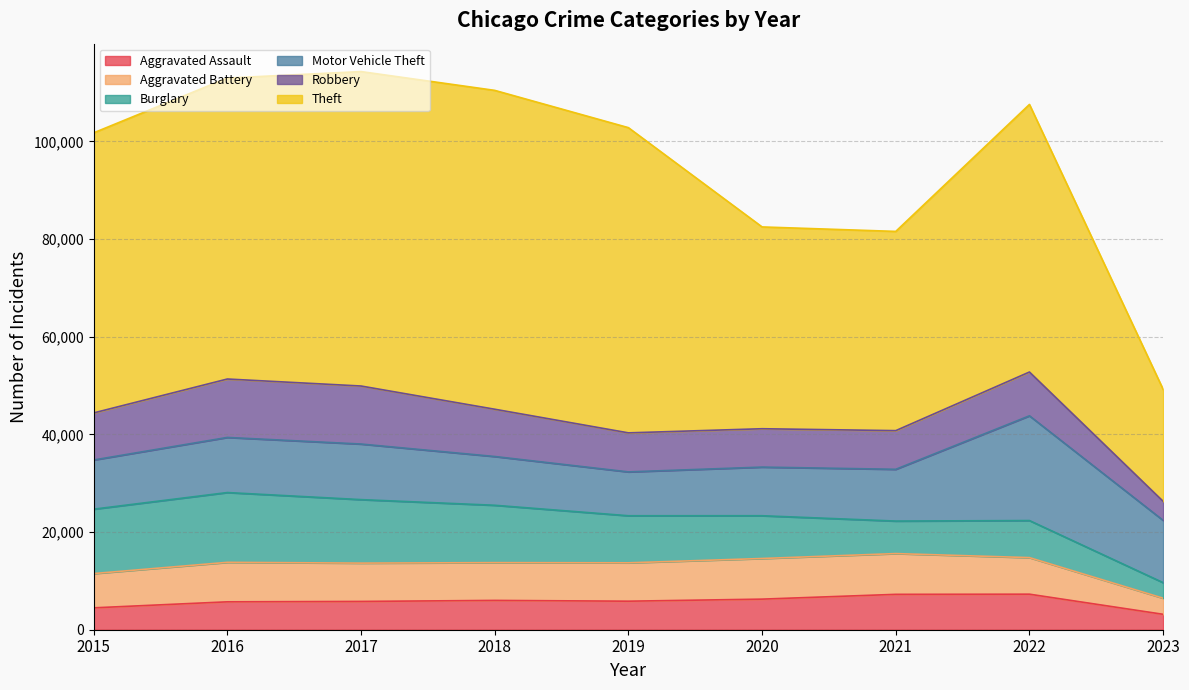

Which label corresponds to the largest value in the chart?

2018